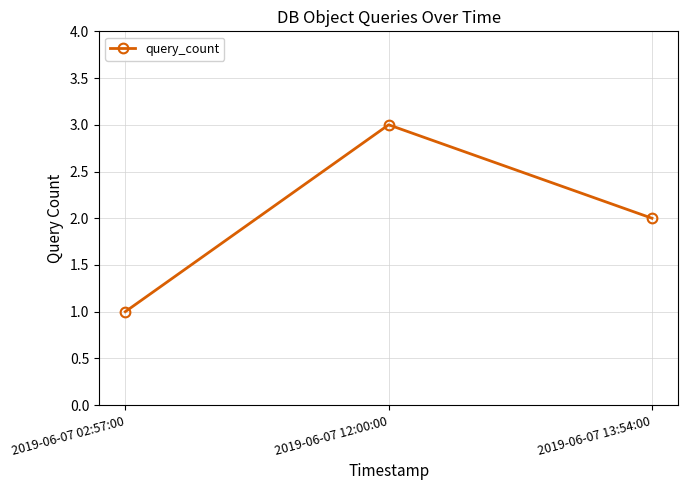

Approximately how many times larger is the value at 2019-06-07 02:57:00 compared to 2019-06-07 13:54:00?

0.5